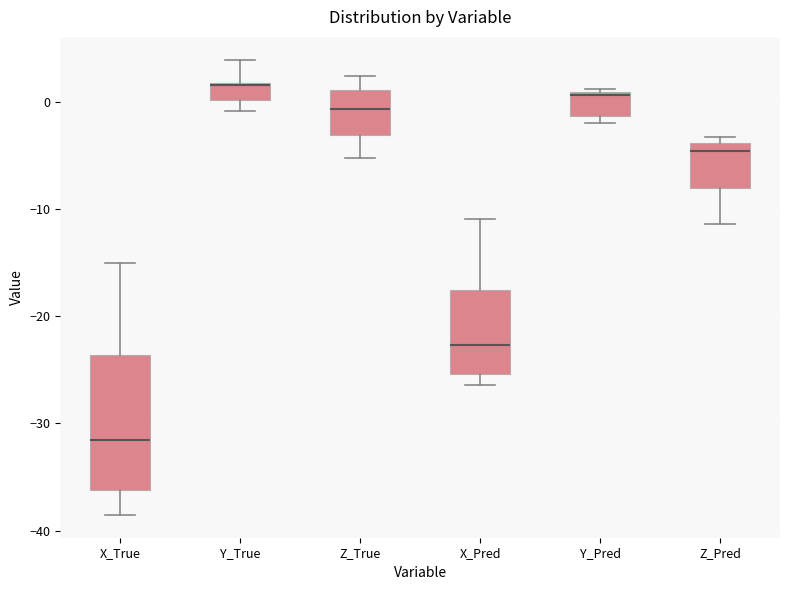

Which box has the lowest median line?

X_True